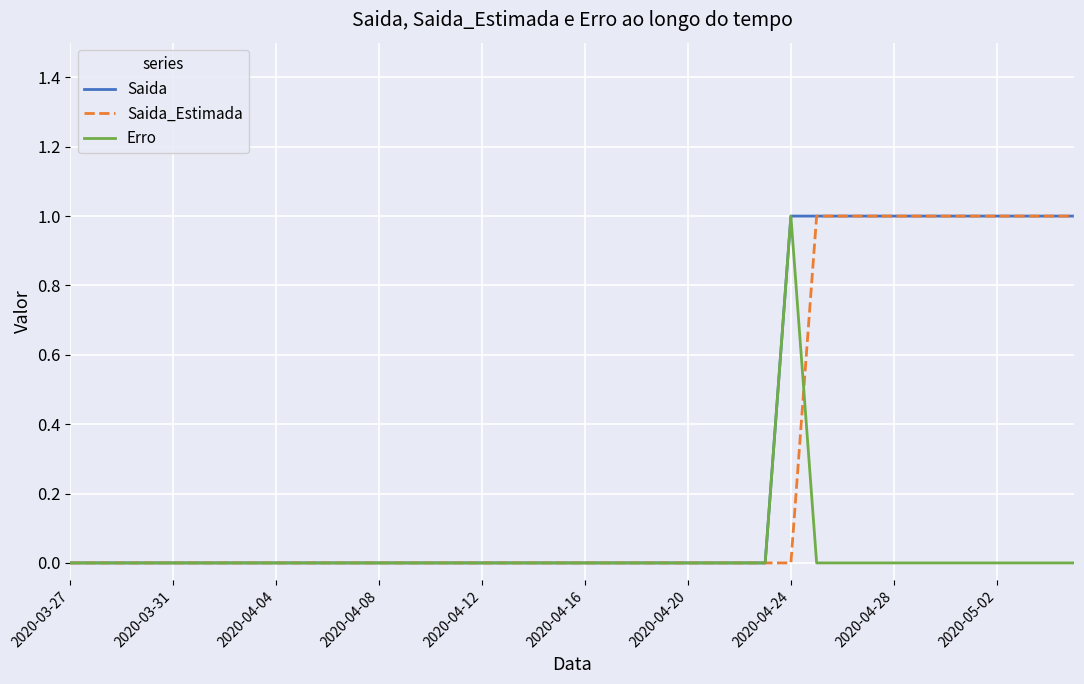

Does the chart have visible grid lines?

Yes